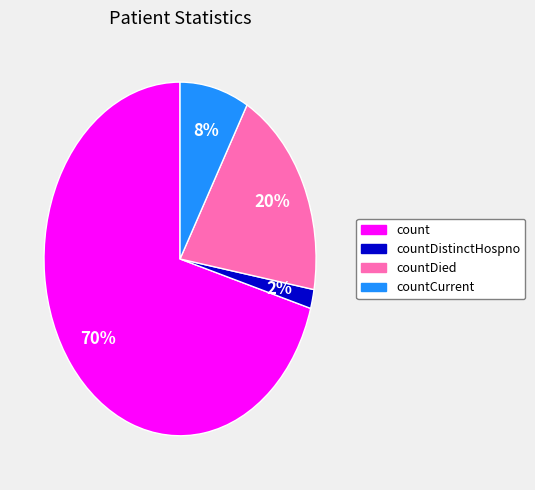

Count the number of slices in the pie.

4